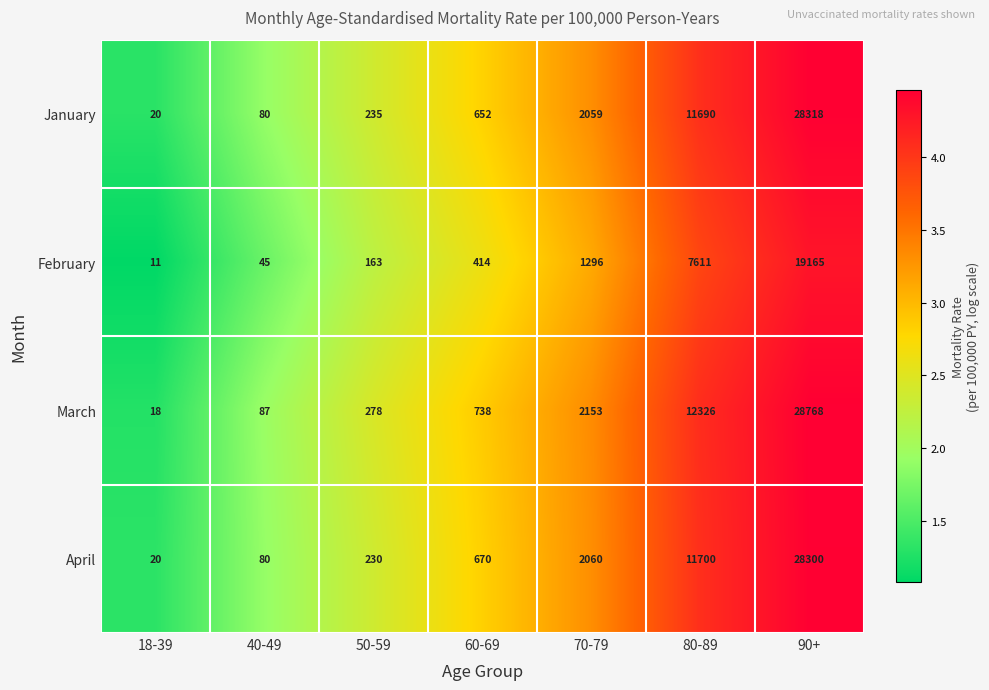

What is the sum of the February values at 90+ and 80-89?

26776